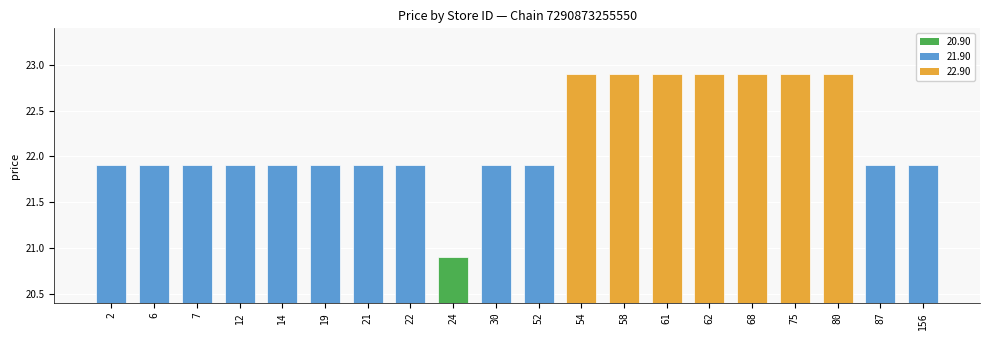

What value does the data have at 7?

21.9